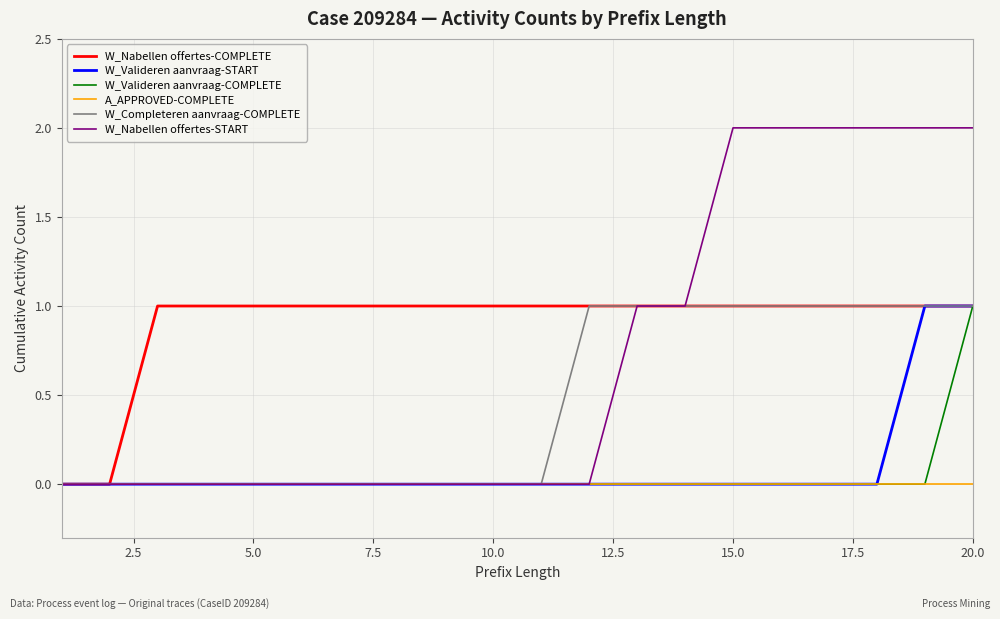

Which series has the largest total across all categories?

W_Nabellen offertes-COMPLETE